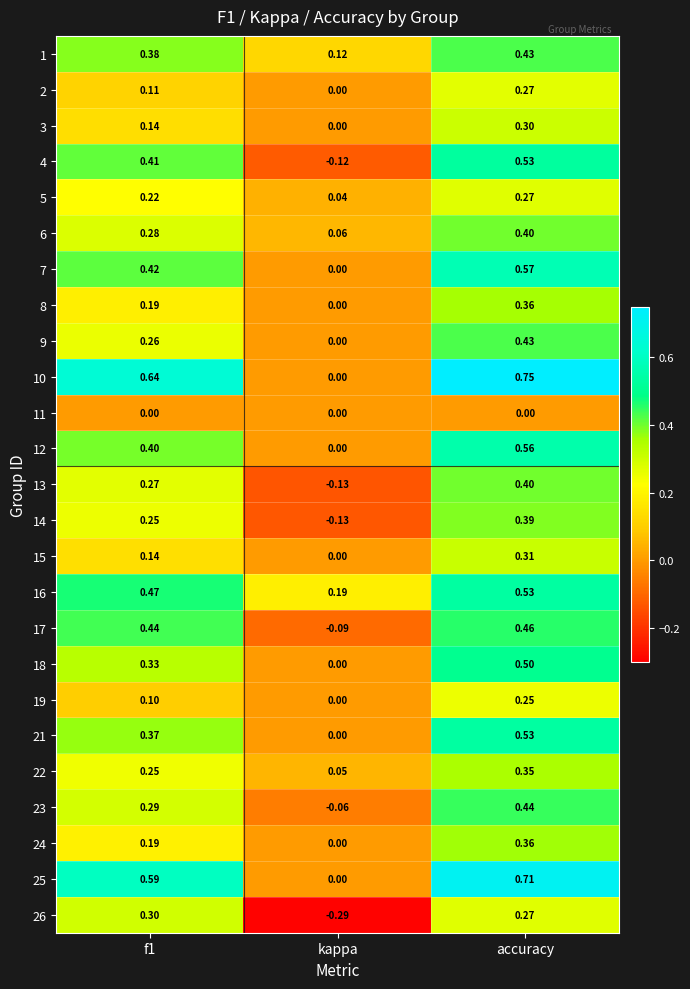

At which label does 8 reach its peak?

accuracy